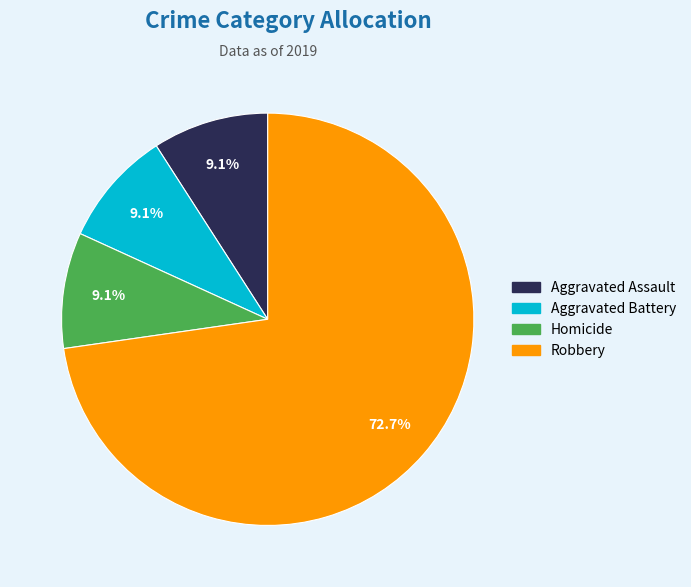

How many segments does this pie chart have?

4